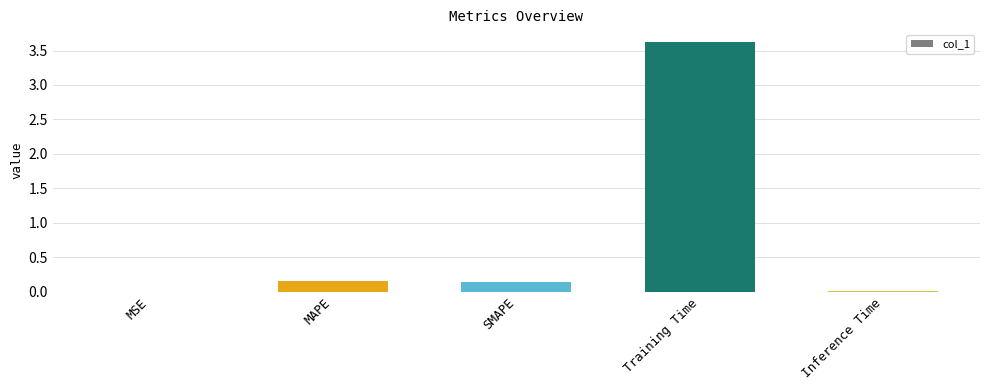

What is the sum of all values?

3.9